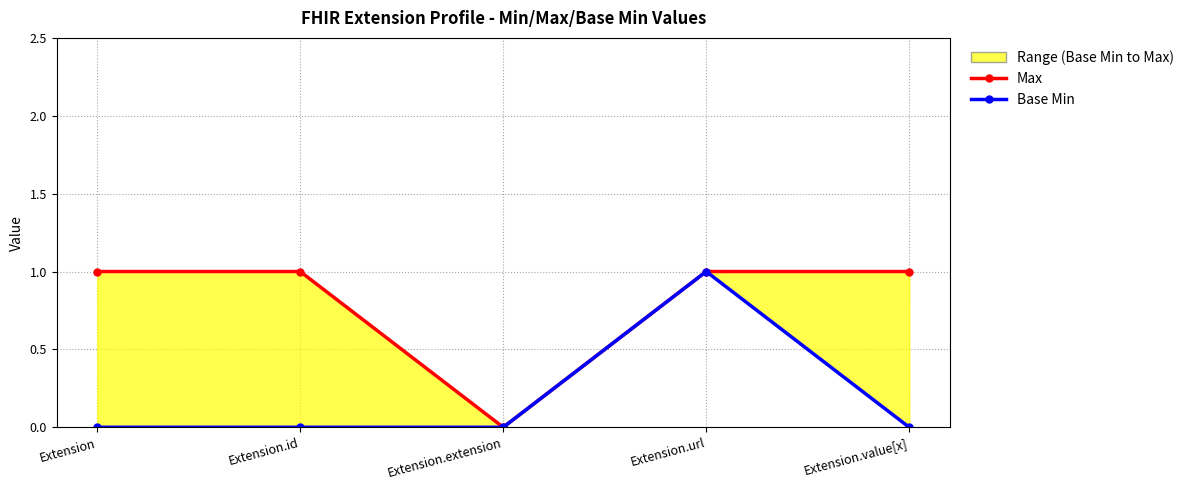

Rank the series at Extension.extension from highest to lowest value.

Max, Base Min